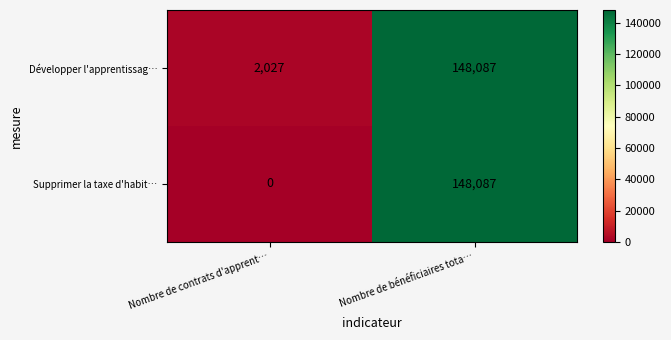

What is the sum of all Supprimer la taxe d'habit… values?

148087